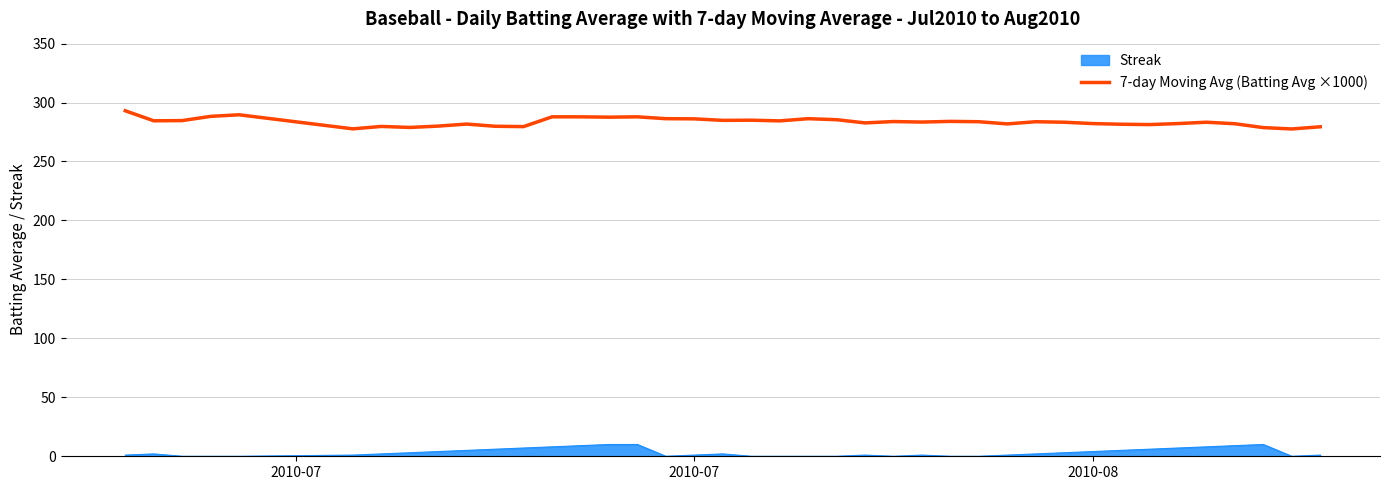

What is the difference between the maximum and minimum values in the Streak series?

10.0